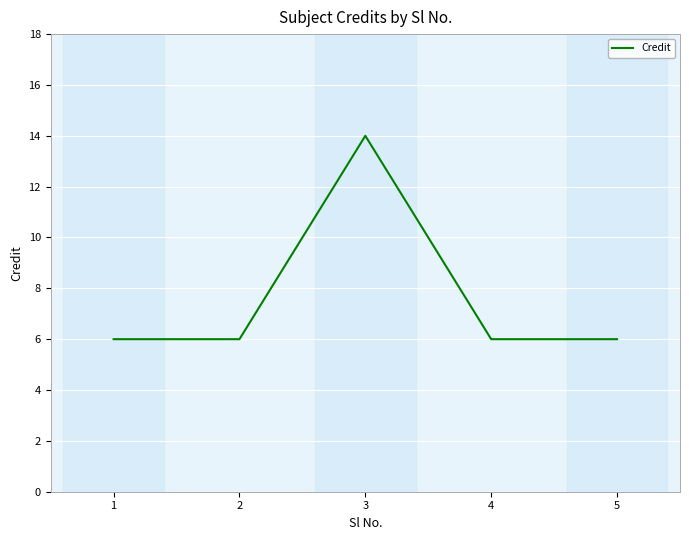

Approximately how many times larger is the value at 2 compared to 3?

0.4